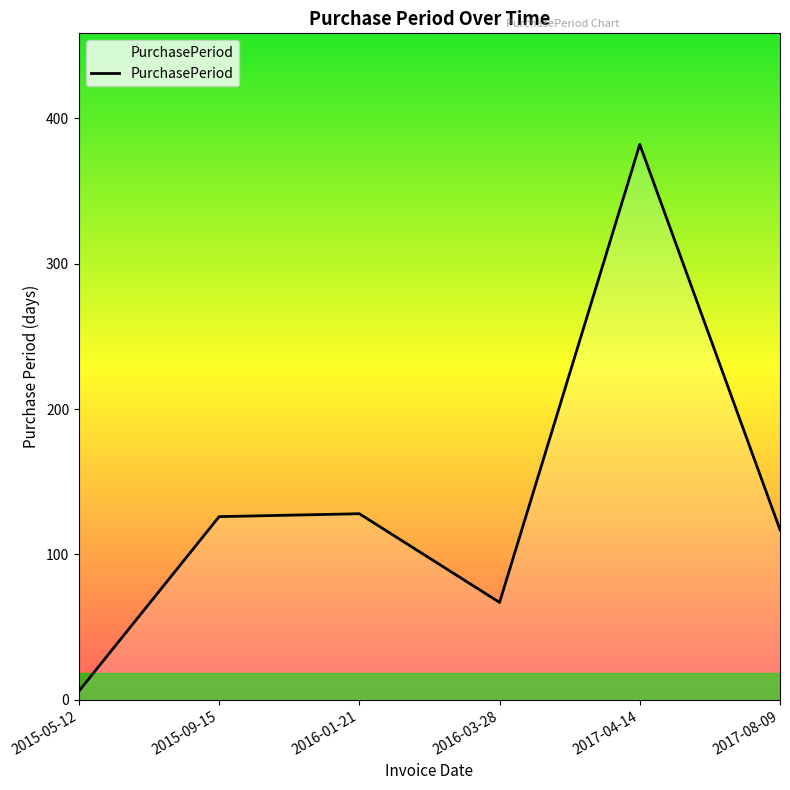

What is the difference between the maximum and minimum values?

376